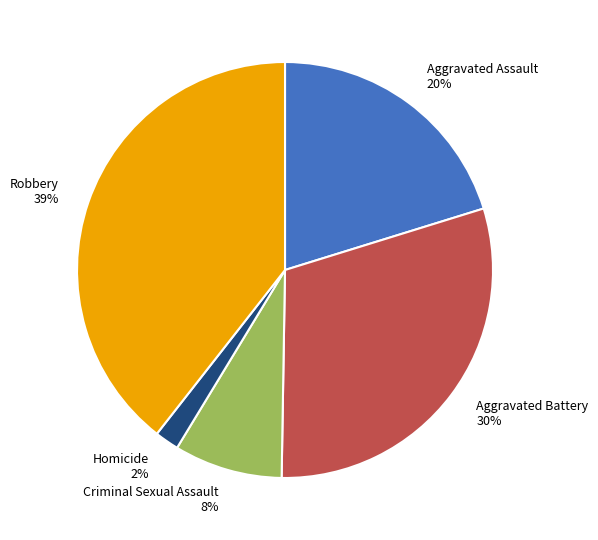

How many segments does this pie chart have?

5